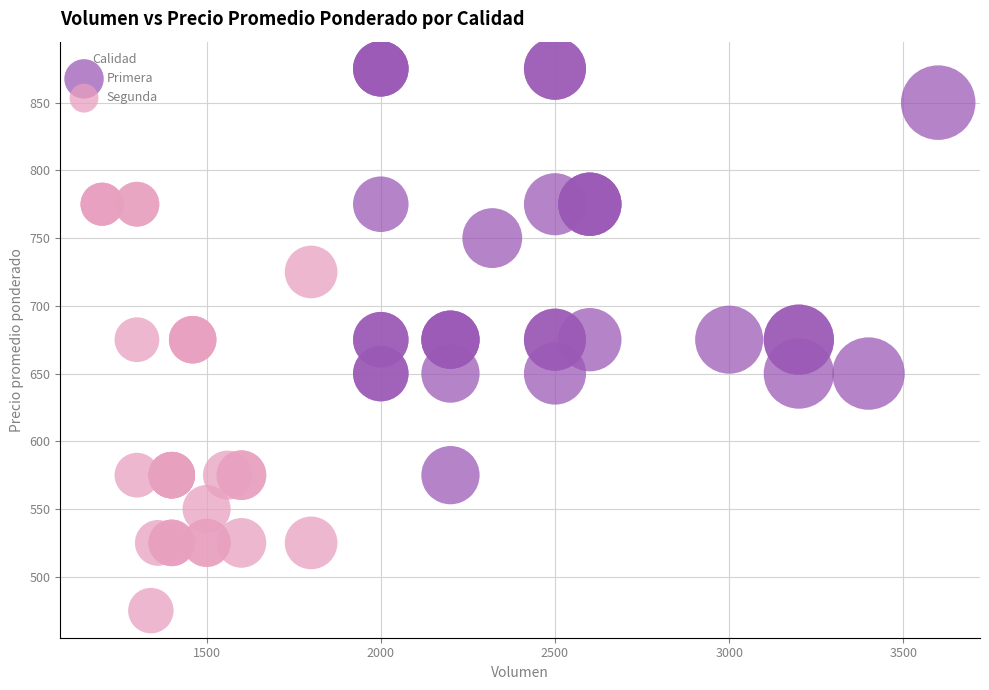

What are all the series names shown in the legend?

Primera, Segunda